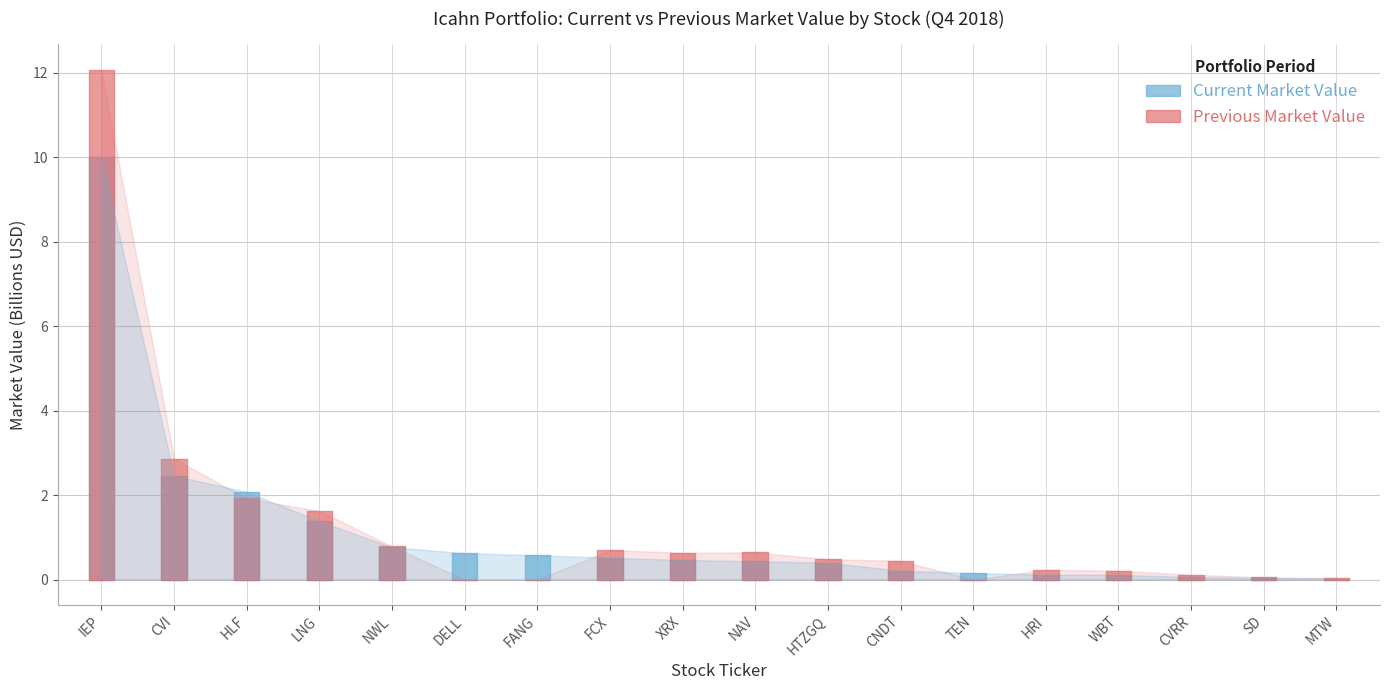

What is the highest value of the Current Market Value series?

10014206000